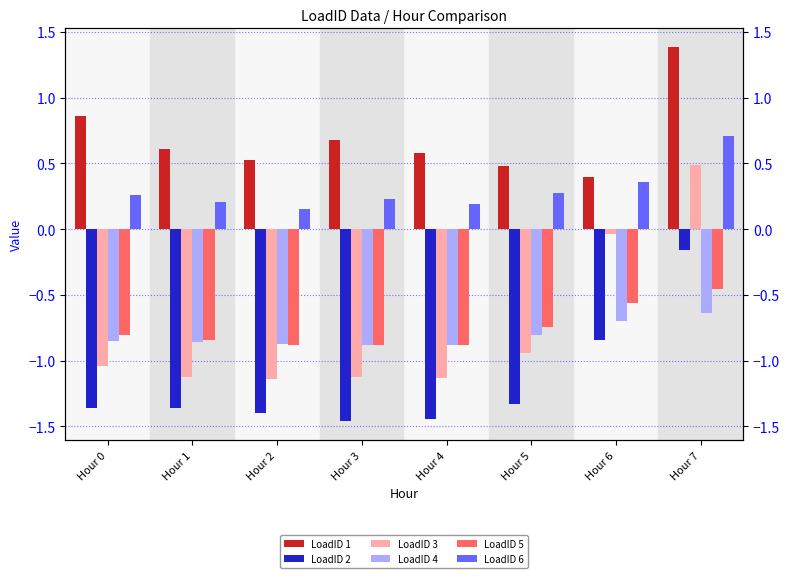

What are all the series names shown in the legend?

LoadID 1, LoadID 2, LoadID 3, LoadID 4, LoadID 5, LoadID 6